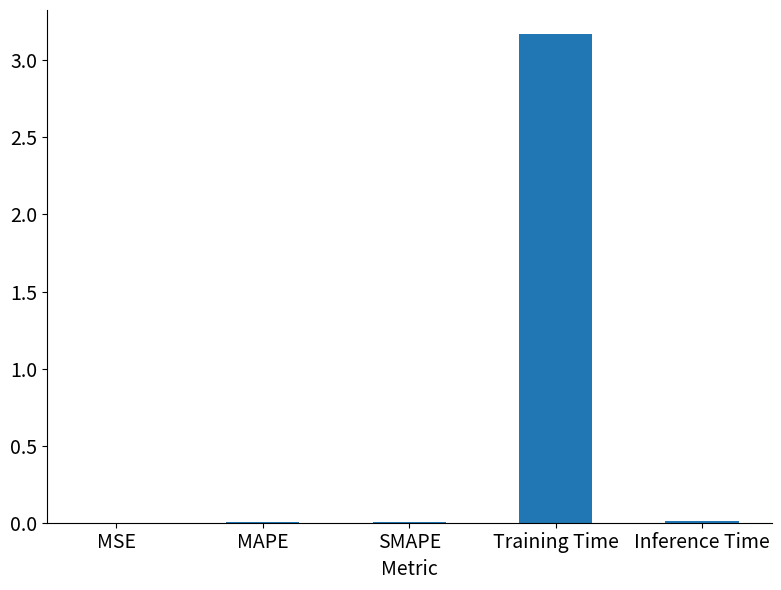

How many series are shown in this chart?

1